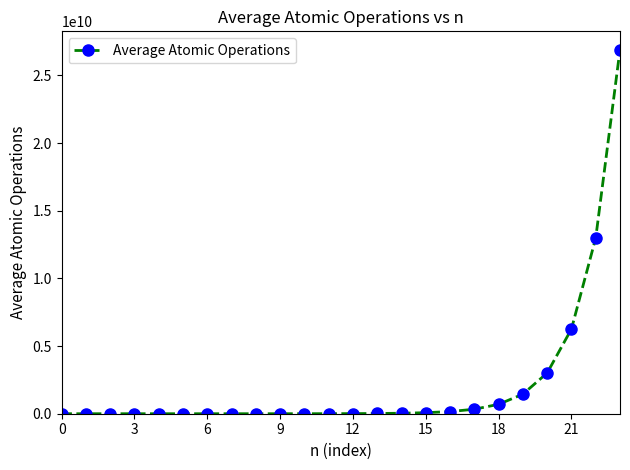

What is the difference between the maximum and minimum values?

26906716950